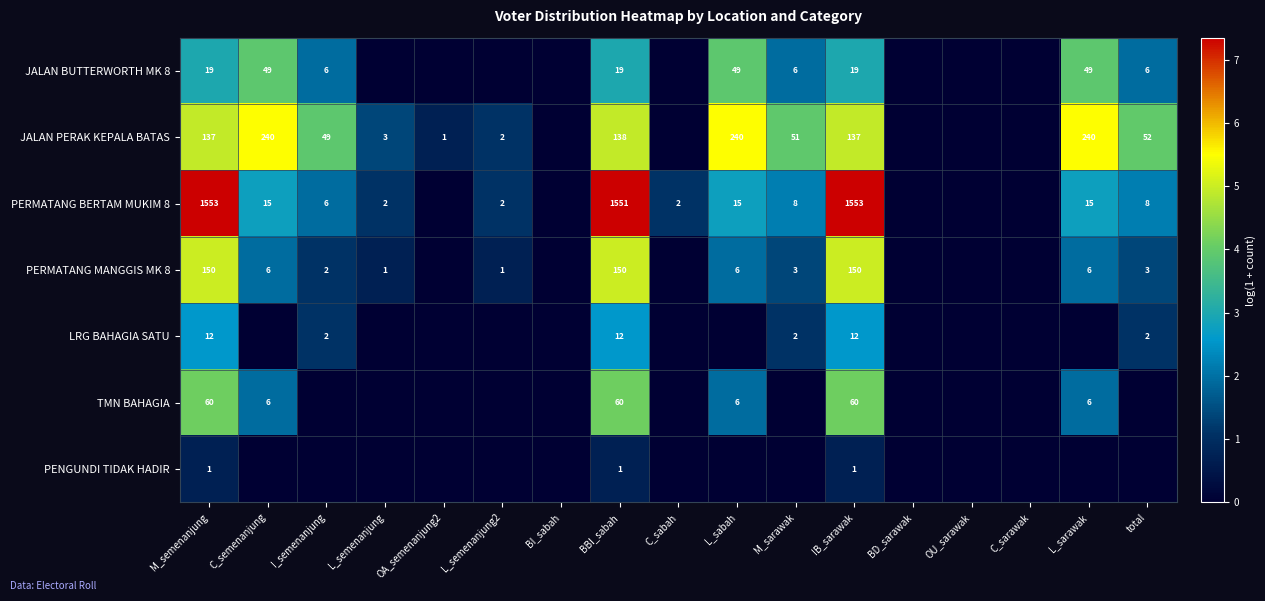

True or false: PERMATANG BERTAM MUKIM 8 has a value of 3 at M_sarawak.

False